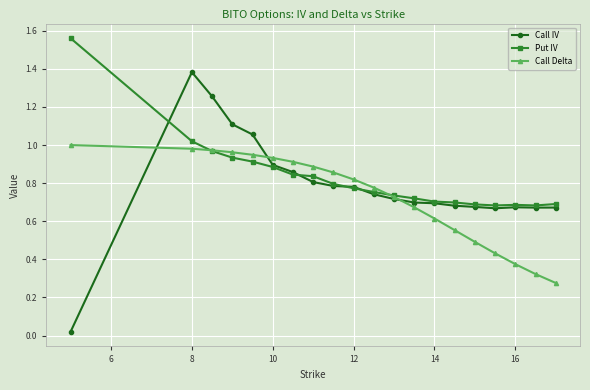

Rank the series by their maximum value, from lowest to highest.

Call Delta, Call IV, Put IV